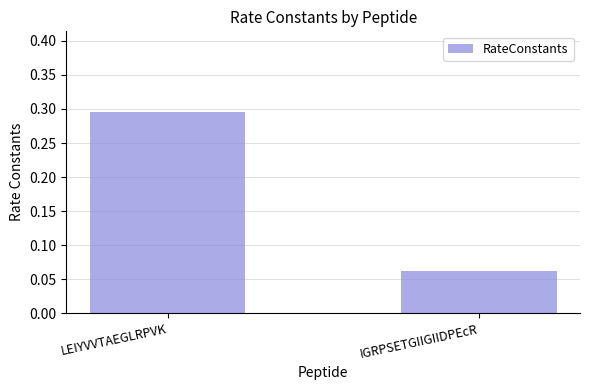

Rank the categories by value from lowest to highest.

IGRPSETGIIGIIDPEcR, LEIYVVTAEGLRPVK